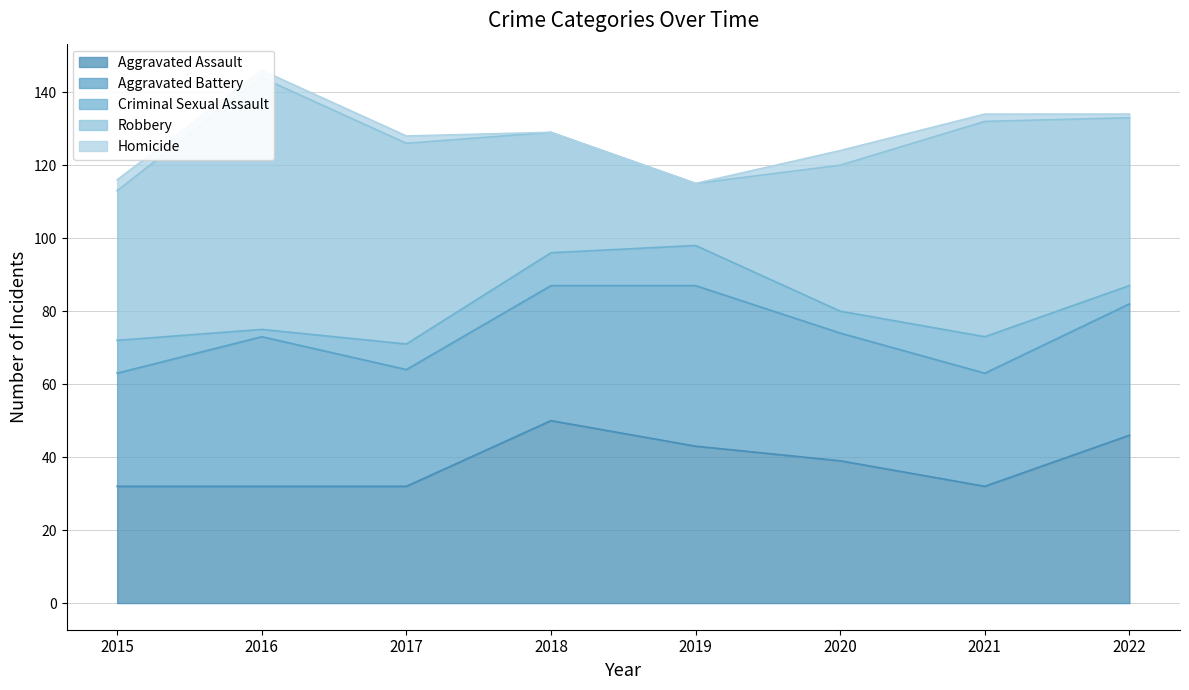

True or false: Aggravated Assault and Robbery intersect in this chart.

True